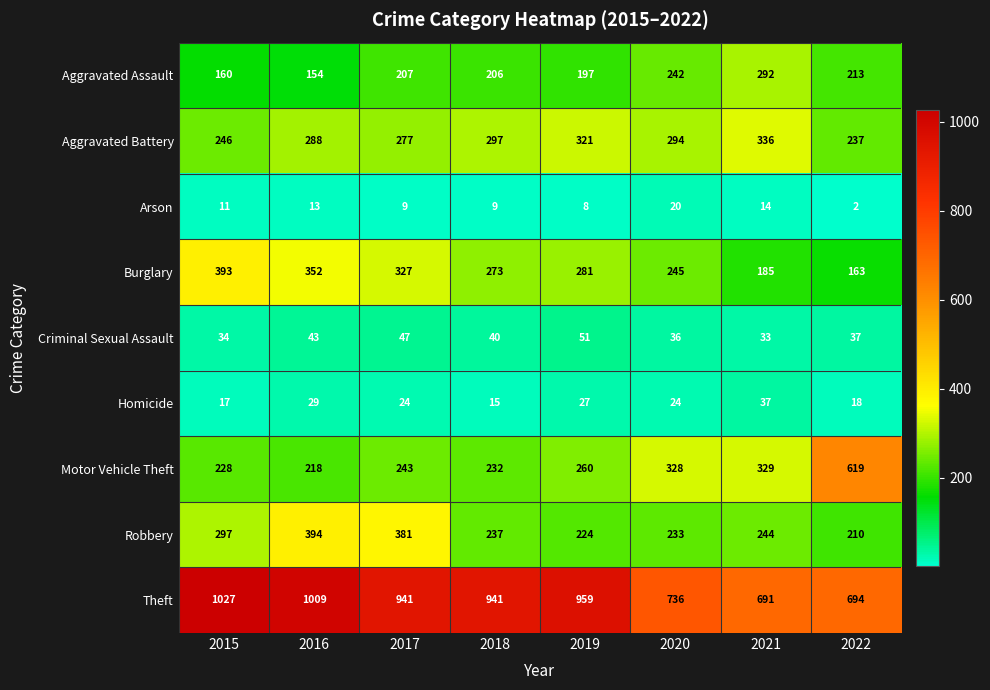

What value does the Motor Vehicle Theft series have at 2018, to the nearest 10?

230